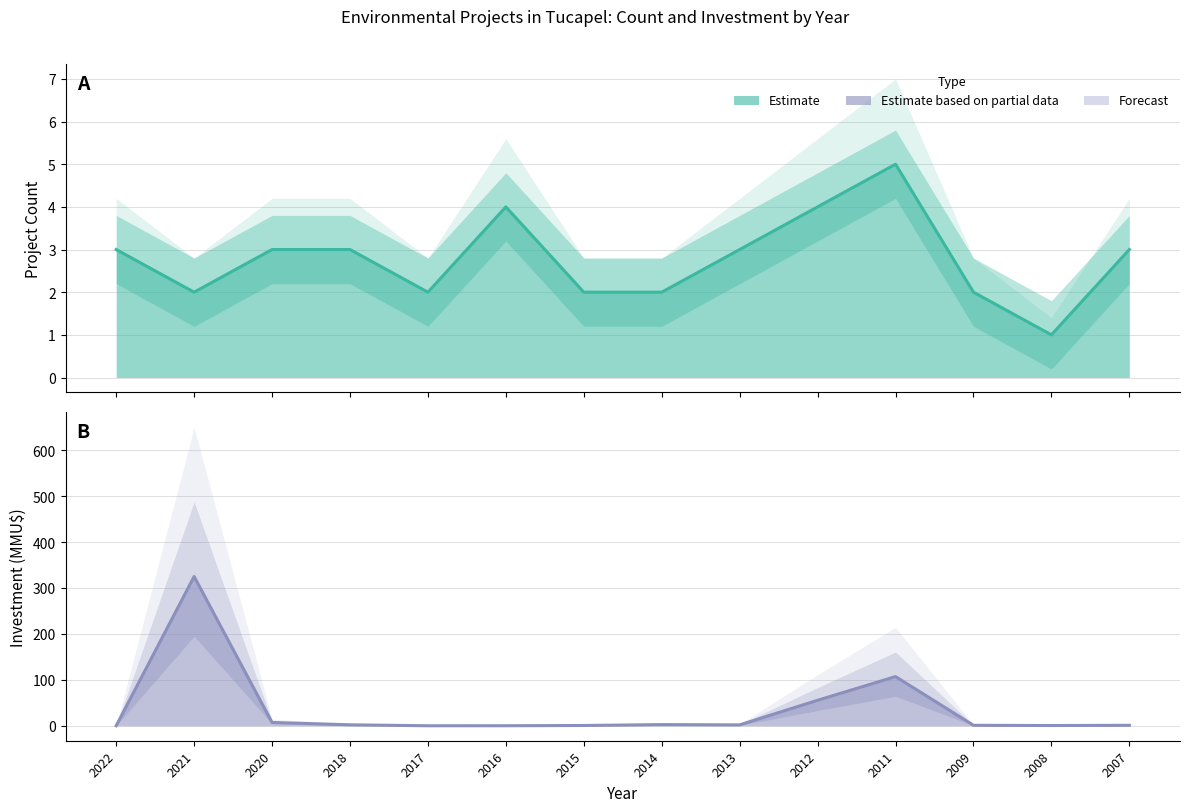

In Investment (MMU$), how many points are higher than both neighbors (excluding endpoints)?

3